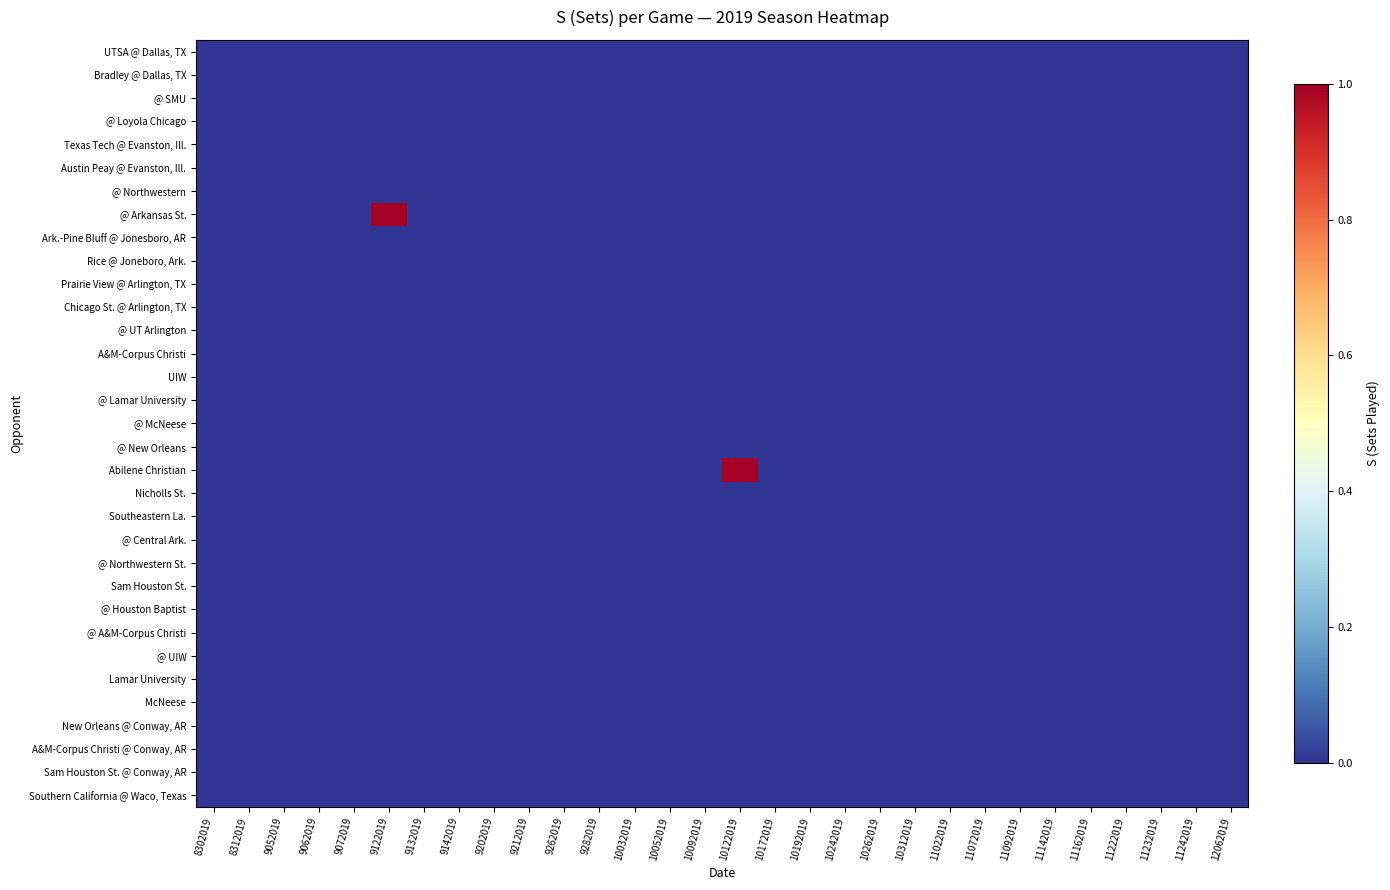

Rank the series at 11072019 from highest to lowest value.

UTSA @ Dallas, TX, Bradley @ Dallas, TX, @ SMU, @ Loyola Chicago, Texas Tech @ Evanston, Ill., Austin Peay @ Evanston, Ill., @ Northwestern, @ Arkansas St., Ark.-Pine Bluff @ Jonesboro, AR, Rice @ Joneboro, Ark., Prairie View @ Arlington, TX, Chicago St. @ Arlington, TX, @ UT Arlington, A&M-Corpus Christi, UIW, @ Lamar University, @ McNeese, @ New Orleans, Abilene Christian, Nicholls St., Southeastern La., @ Central Ark., @ Northwestern St., Sam Houston St., @ Houston Baptist, @ A&M-Corpus Christi, @ UIW, Lamar University, McNeese, New Orleans @ Conway, AR, A&M-Corpus Christi @ Conway, AR, Sam Houston St. @ Conway, AR, Southern California @ Waco, Texas